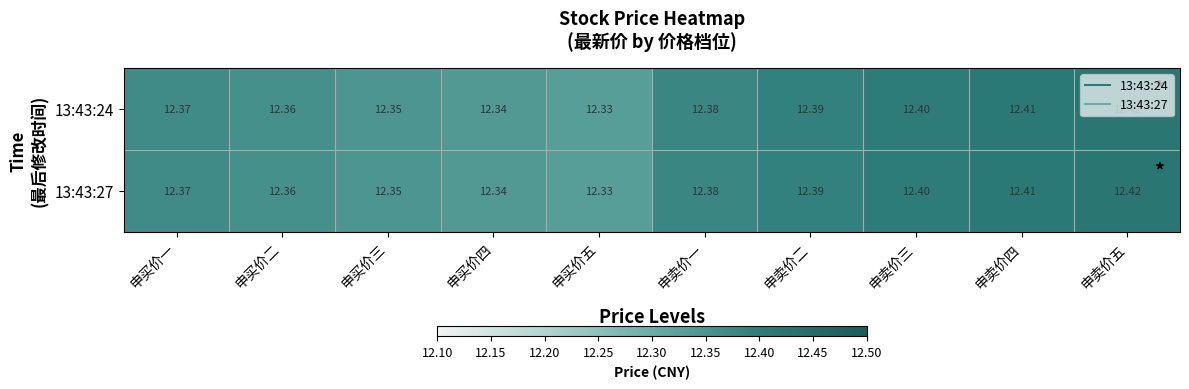

Where is 13:43:24 nearest to the value 12?

申买价五